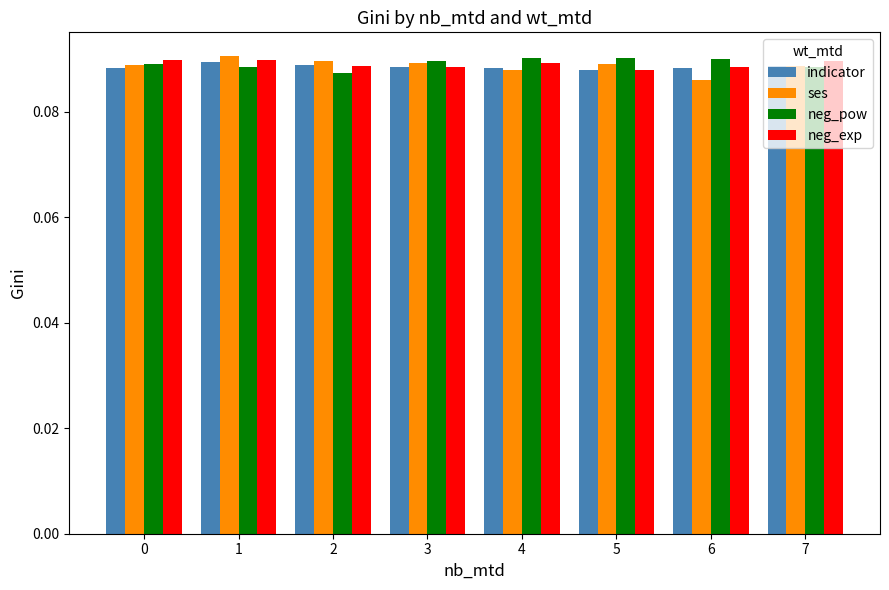

What is the total value across all series at 6?

0.4